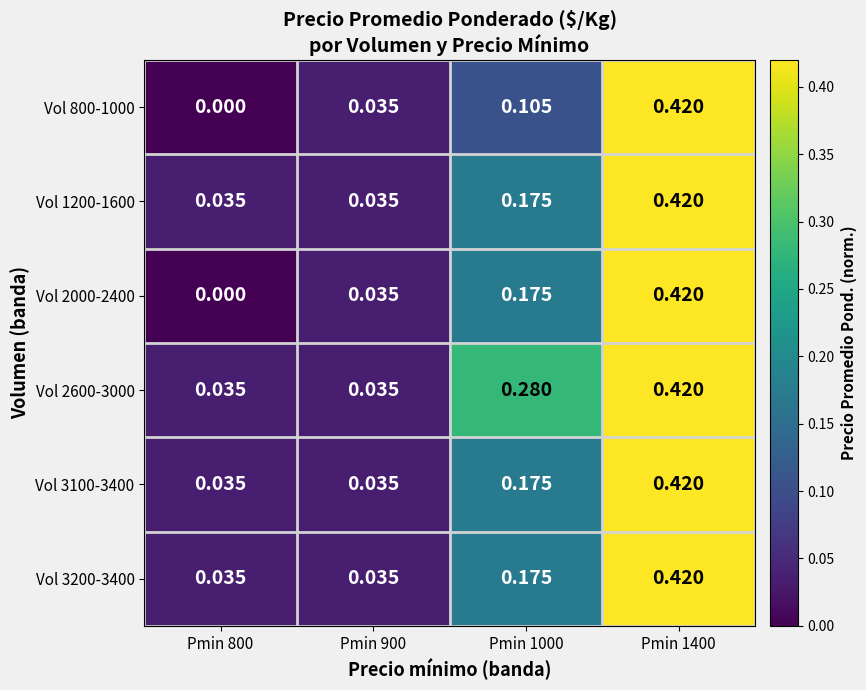

Reading right to left, what are all the values shown in this chart?

Vol 800-1000: Pmin 1400=0.4	Pmin 1000=0.1	Pmin 900=0.0	Pmin 800=0.0
Vol 1200-1600: Pmin 1400=0.4	Pmin 1000=0.2	Pmin 900=0.0	Pmin 800=0.0
Vol 2000-2400: Pmin 1400=0.4	Pmin 1000=0.2	Pmin 900=0.0	Pmin 800=0.0
Vol 2600-3000: Pmin 1400=0.4	Pmin 1000=0.3	Pmin 900=0.0	Pmin 800=0.0
Vol 3100-3400: Pmin 1400=0.4	Pmin 1000=0.2	Pmin 900=0.0	Pmin 800=0.0
Vol 3200-3400: Pmin 1400=0.4	Pmin 1000=0.2	Pmin 900=0.0	Pmin 800=0.0